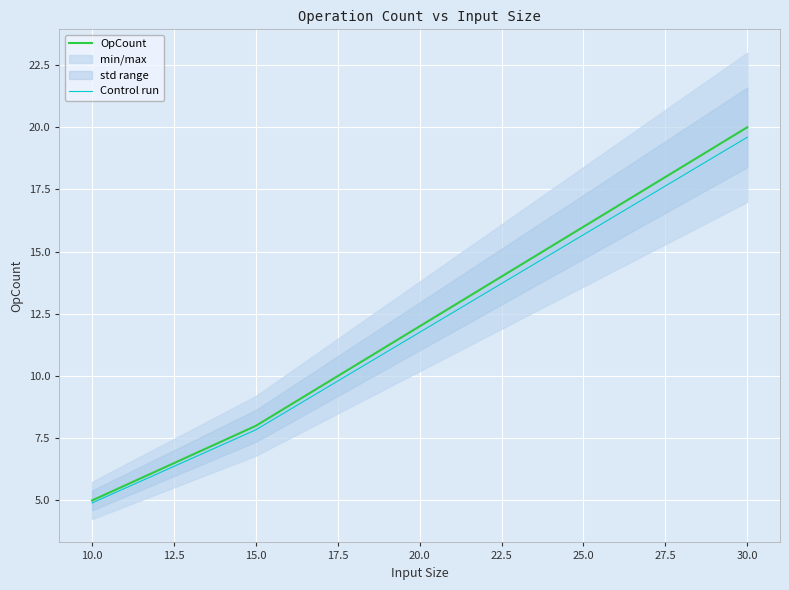

What is the value of the OpCount point at the 4th from the left?

16.0